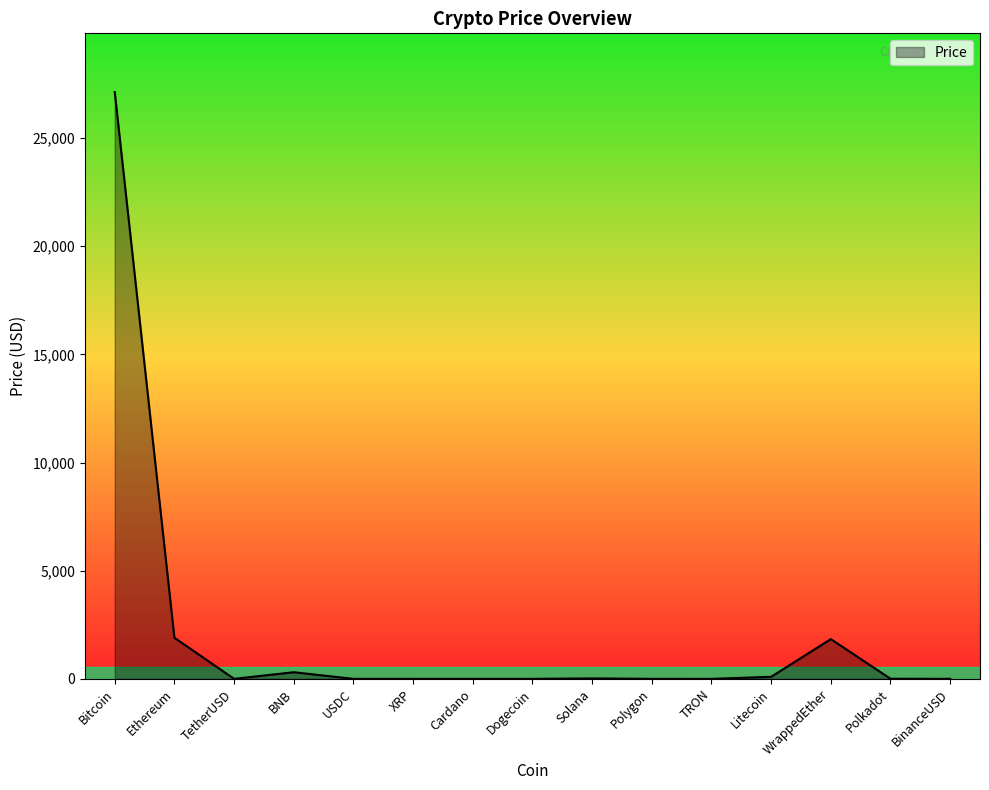

What is the change in value from XRP to Dogecoin?

-0.5